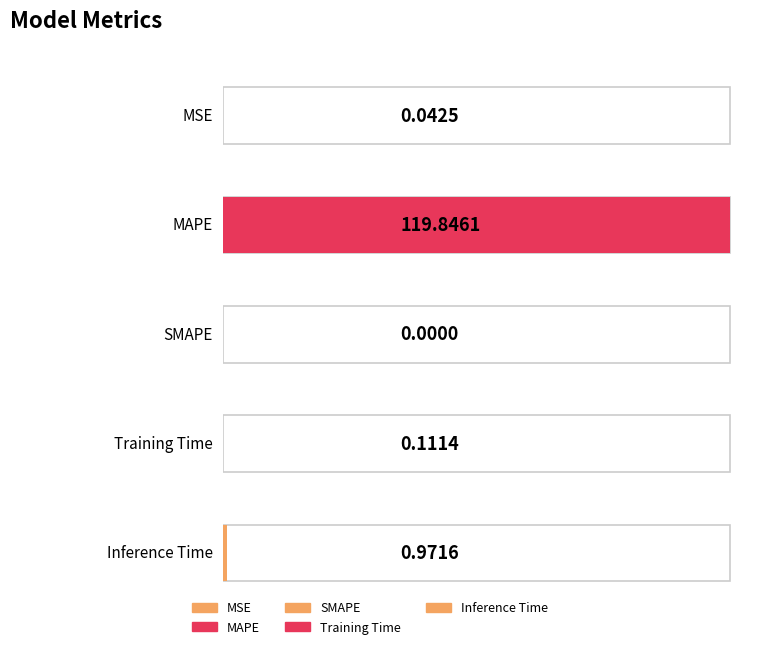

Read the value at Inference Time.

1.0